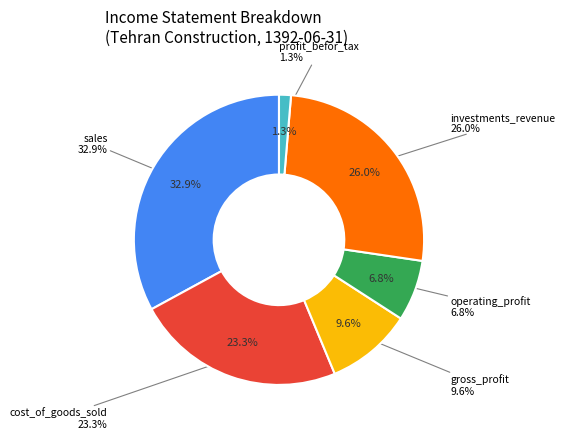

The cost_of_goods_sold slice represents 23% of the pie. True or false?

True